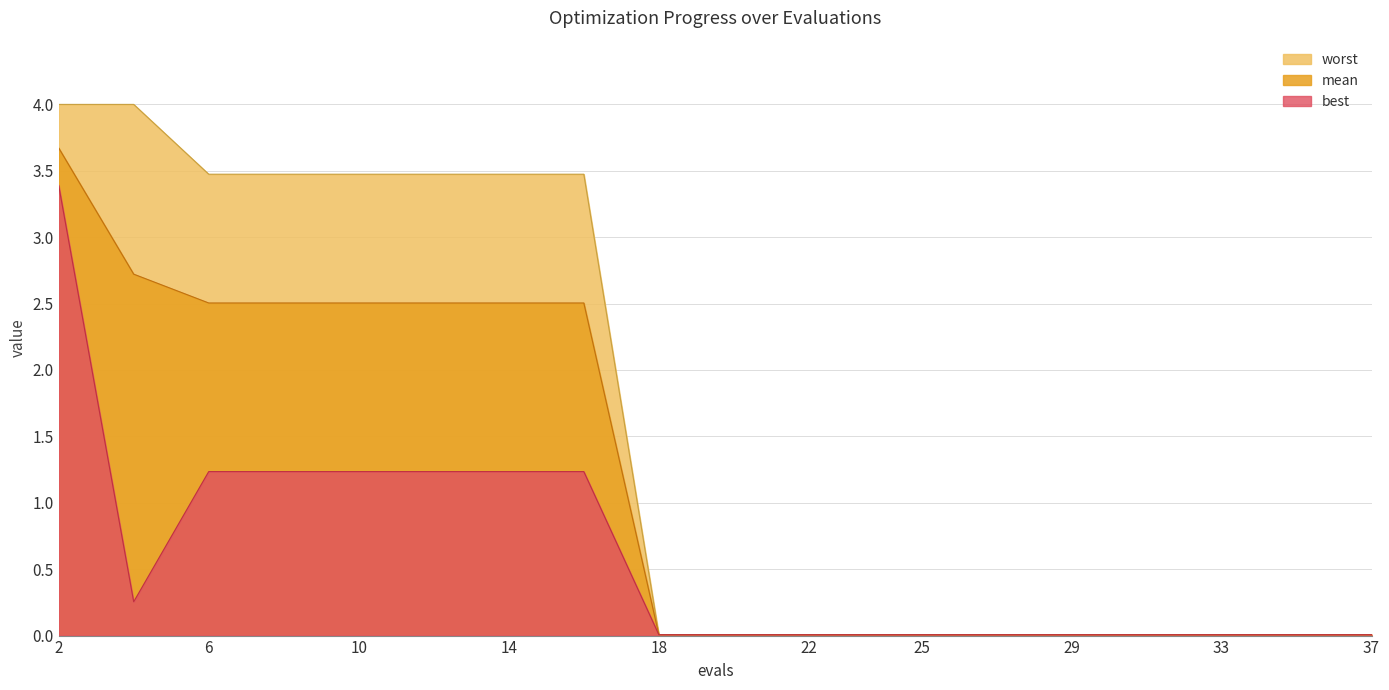

True or false: worst has a value of 0.0 at 20.

True